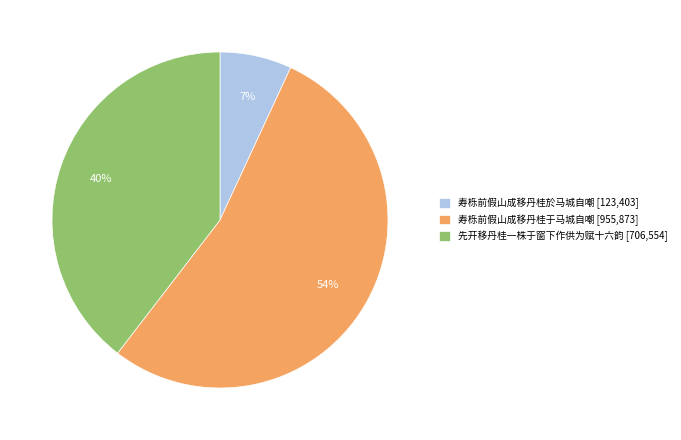

To the nearest percent, what is the average slice percentage?

33%